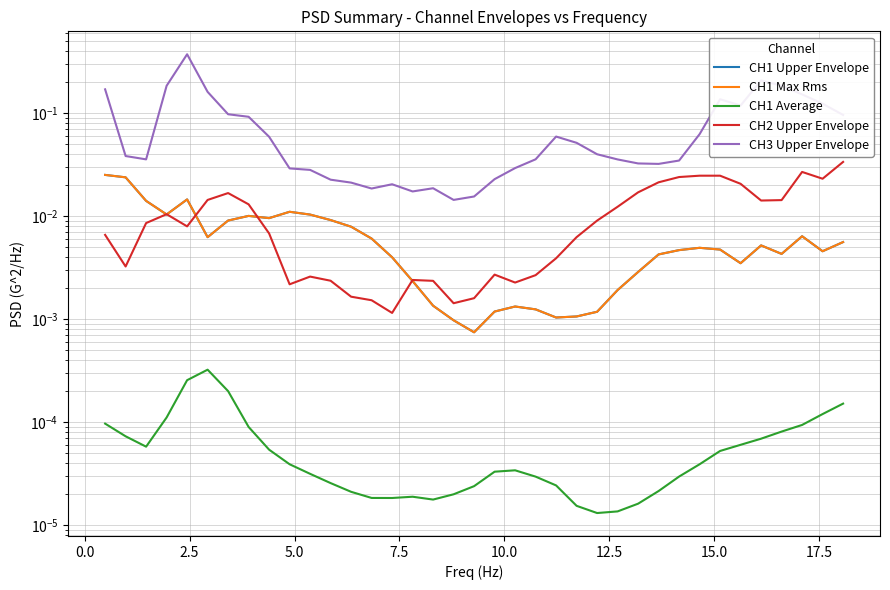

Which series has the largest range (max minus min)?

CH3 Upper Envelope